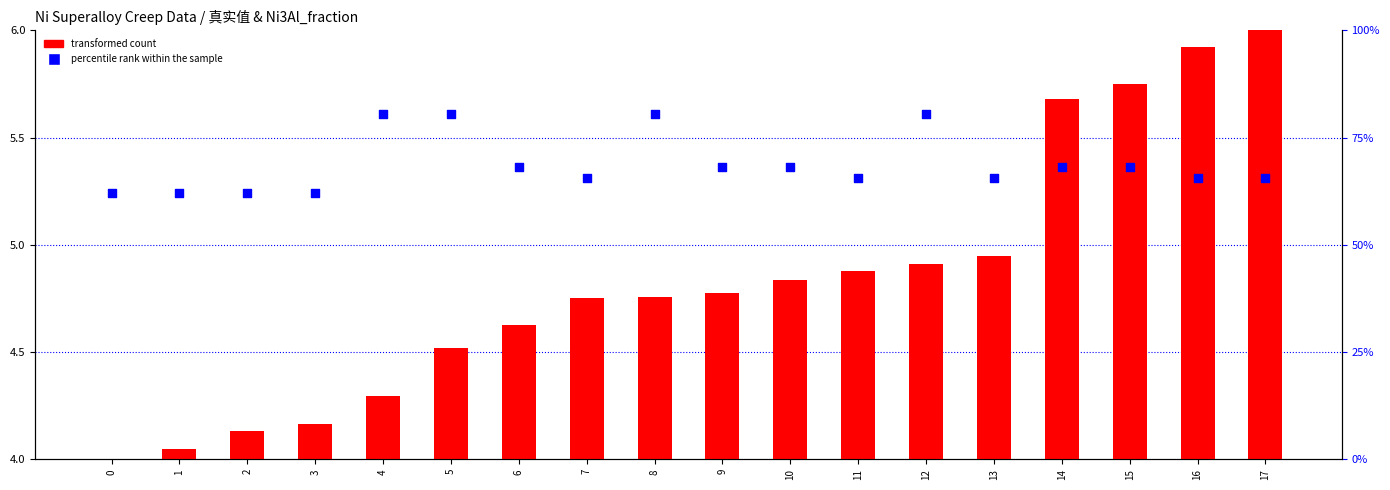

Is the value of percentile rank within the sample at 13 greater than the value of transformed count at 12?

Yes